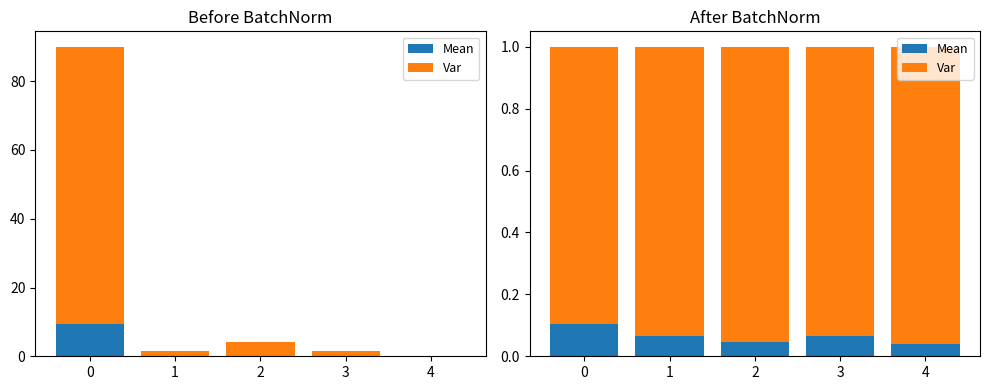

Rank the categories by Var value from lowest to highest.

0, 1, 3, 2, 4